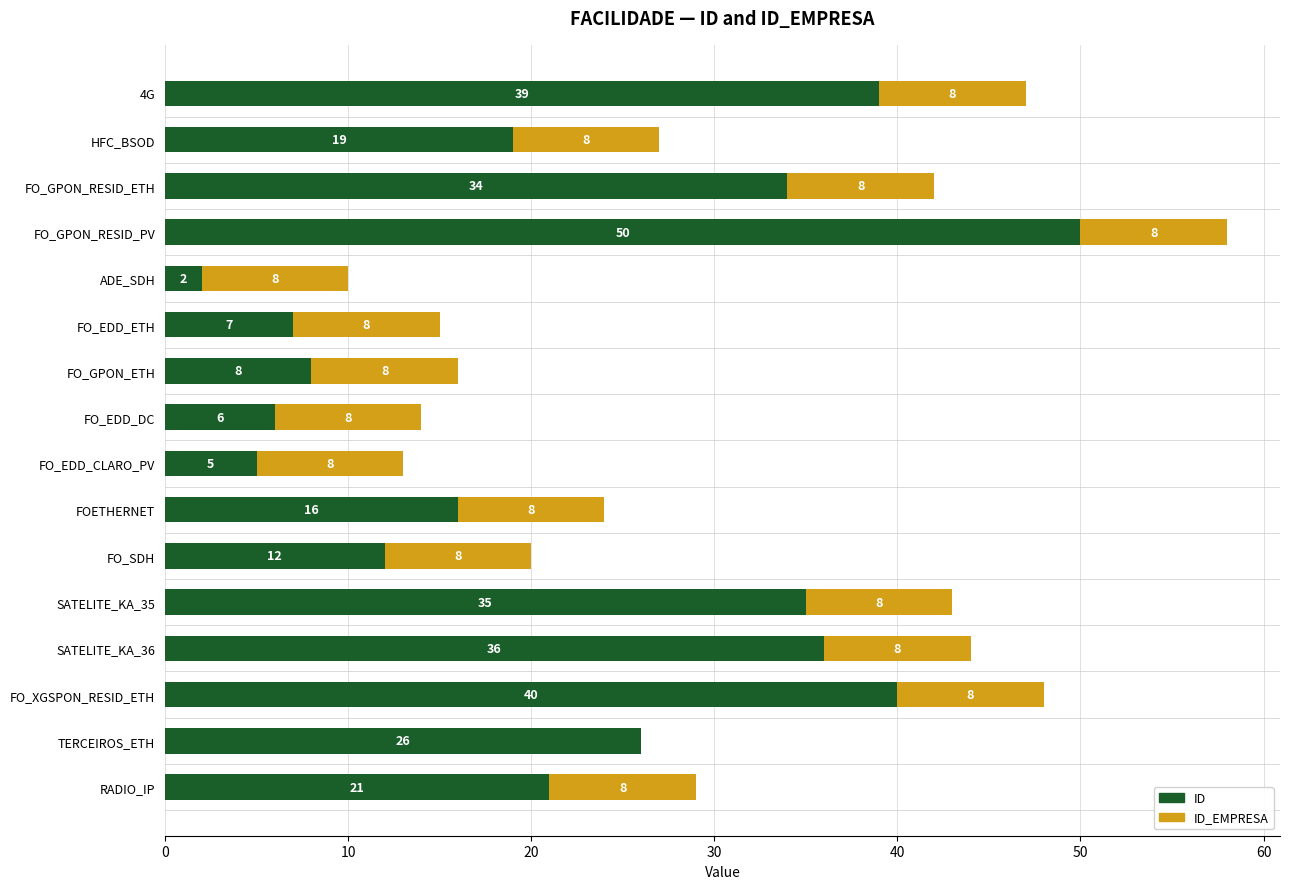

Which category has the highest value in the ID series?

FO_GPON_RESID_PV